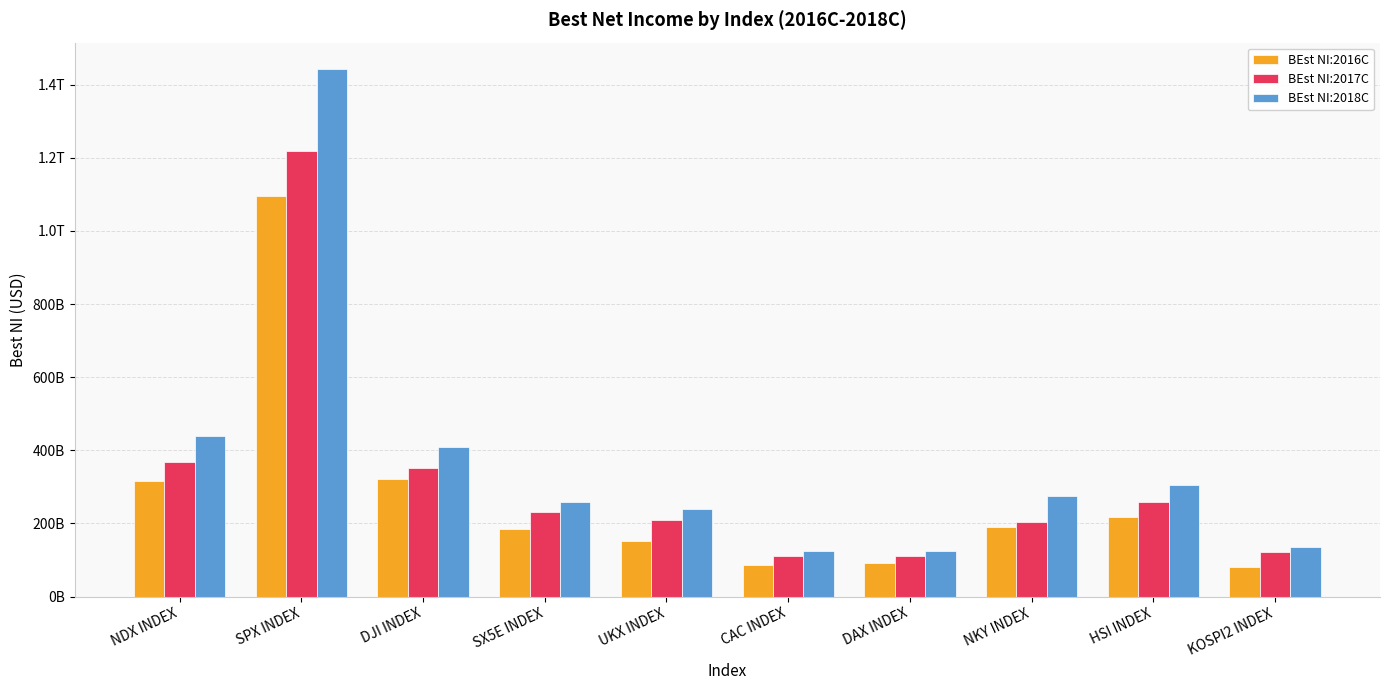

At which label does BEst NI:2016C first exceed 189313376546?

NDX INDEX